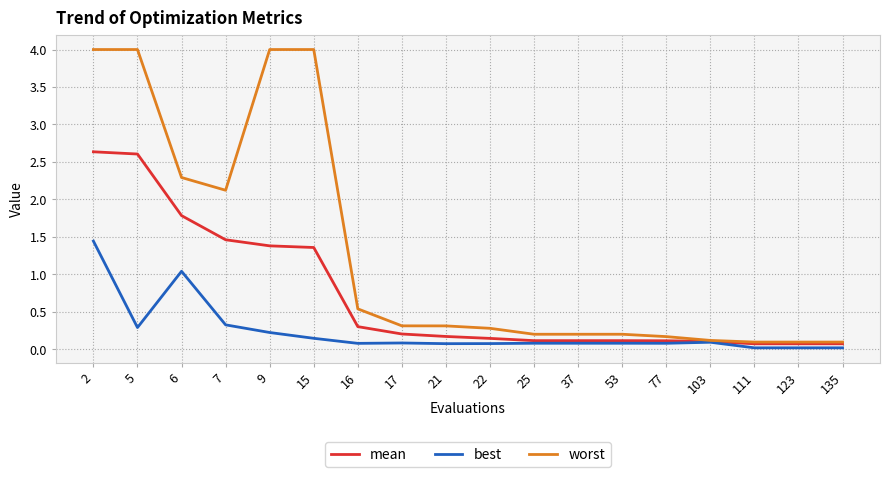

Which series changed the most between 7 and 16?

worst